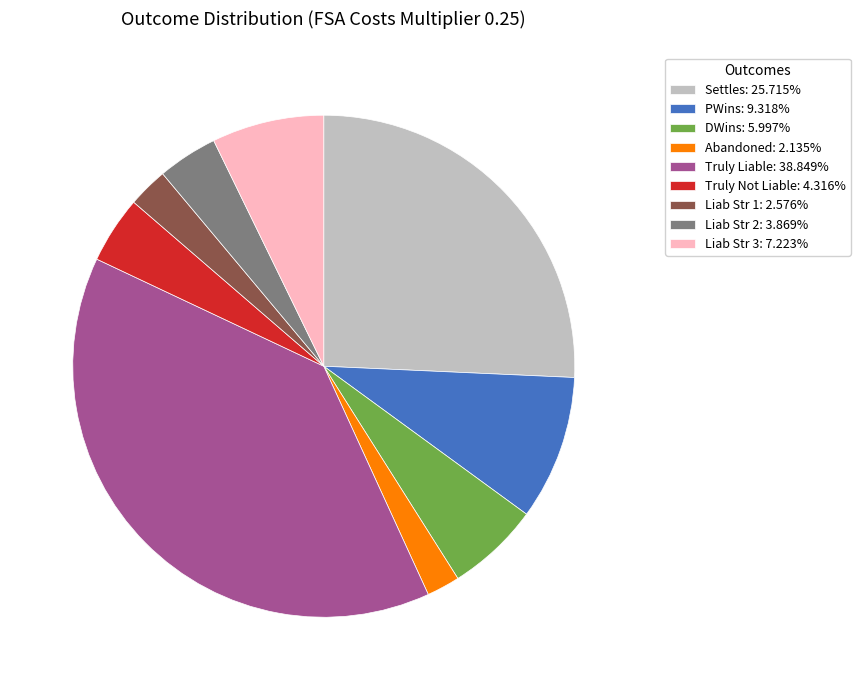

Is the sum of Truly Not Liable: 4.316% and PWins: 9.318% greater than half?

No